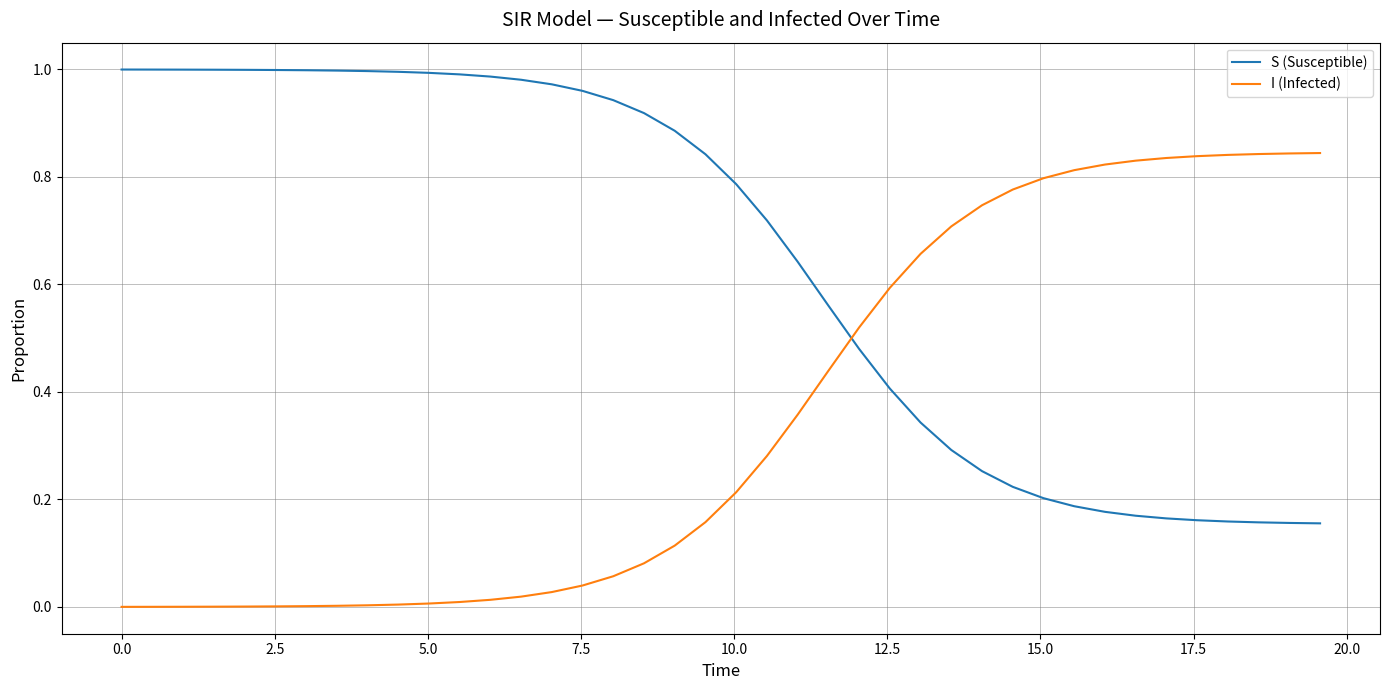

Which series ends up on top after the final intersection of I (Infected) and S (Susceptible)?

I (Infected)